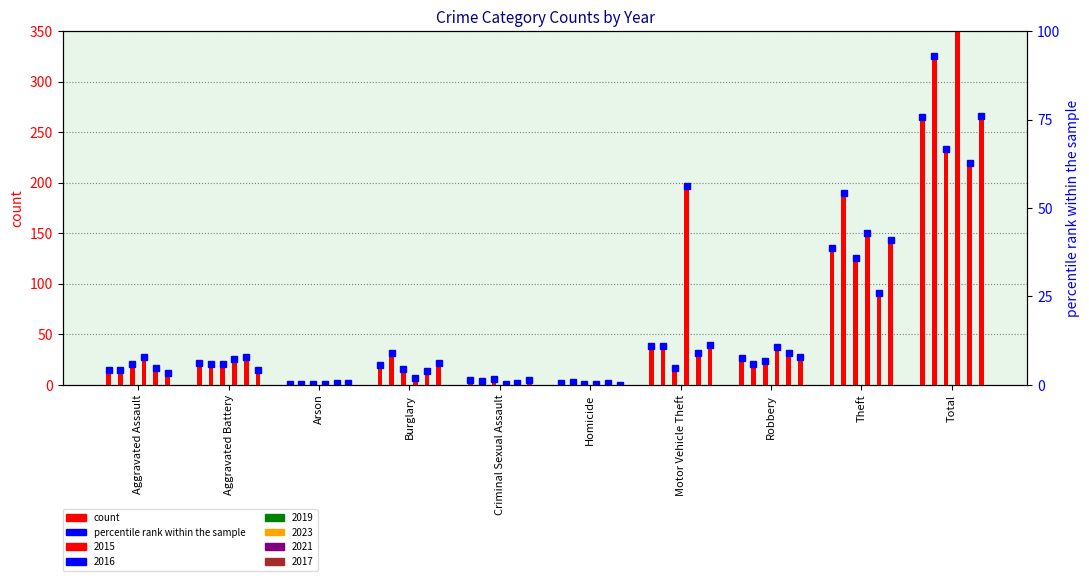

What is the sum of the 2019 values at Motor Vehicle Theft and Homicide?

18